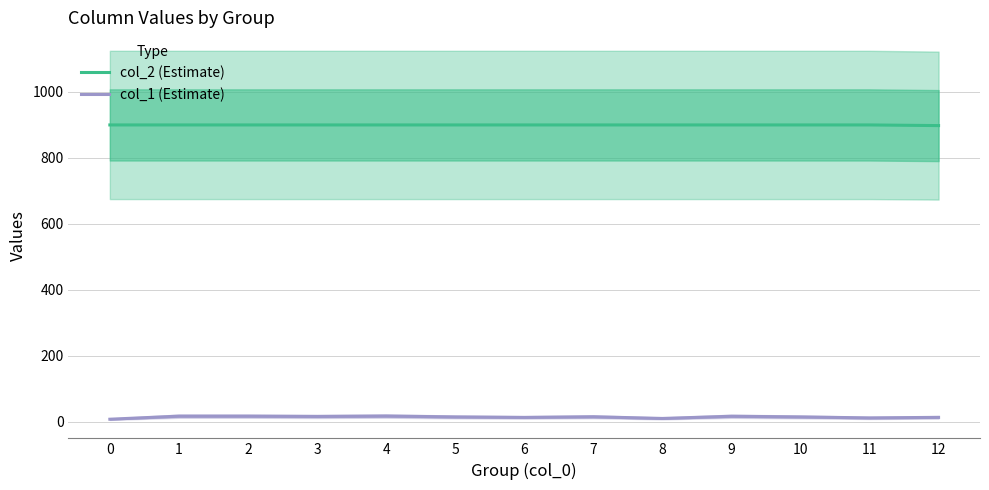

What is the difference between the maximum and minimum values in the col_2 (Estimate) series?

2.0